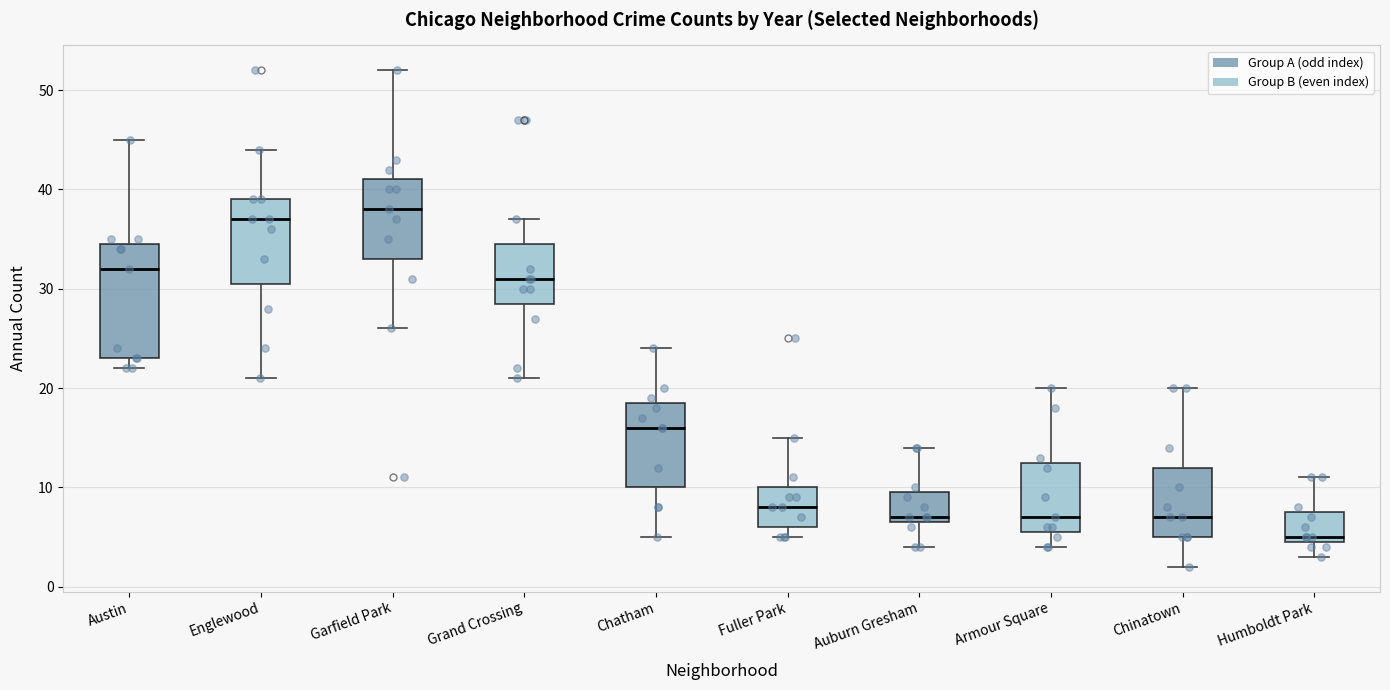

Reading left to right, transcribe this box plot: for each box, give where its median line is, the range the box spans, and where its two whiskers end, as read against the y-axis. The values are not printed on the chart, so give them approximately, as read against the axis.

Austin: median 32, box 23 to 35, whiskers 22 to 45
Englewood: median 37, box 31 to 39, whiskers 21 to 44
Garfield Park: median 38, box 33 to 41, whiskers 26 to 52
Grand Crossing: median 31, box 29 to 35, whiskers 21 to 37
Chatham: median 16, box 10 to 19, whiskers 5 to 24
Fuller Park: median 8, box 6 to 10, whiskers 5 to 15
Auburn Gresham: median 7 (just above the box's lower edge), box 7 to 10, whiskers 4 to 14
Armour Square: median 7, box 6 to 13, whiskers 4 to 20
Chinatown: median 7, box 5 to 12, whiskers 2 to 20
Humboldt Park: median 5 (just above the box's lower edge), box 5 to 8, whiskers 3 to 11